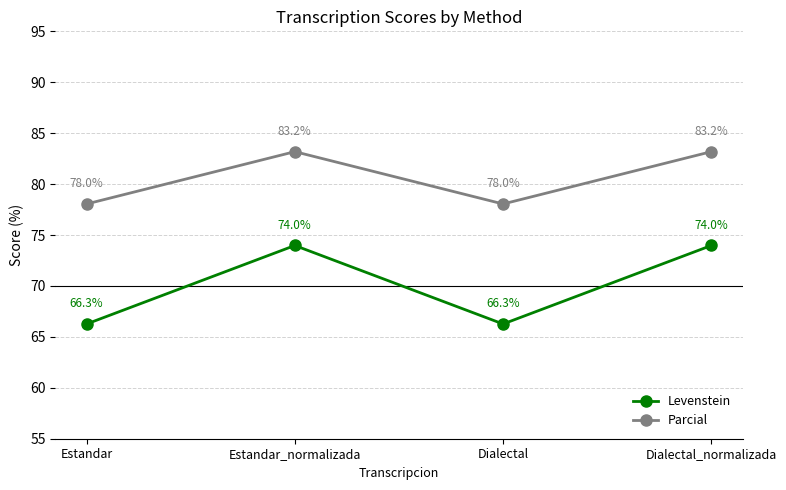

Is it true that Parcial equals 49.7 at Dialectal?

False